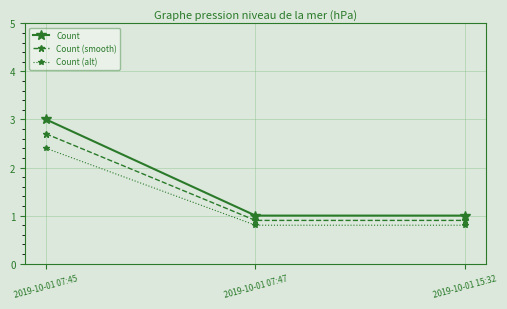

Is the value of Count (smooth) at 2019-10-01 07:47 greater than the value of Count at 2019-10-01 07:47?

No